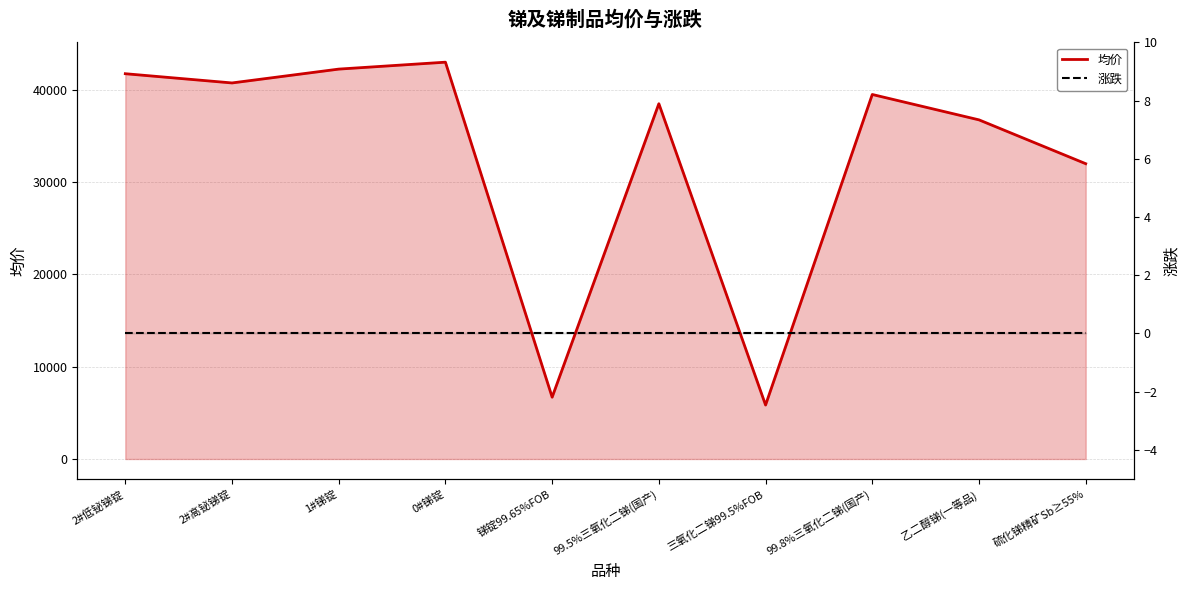

Which label corresponds to the smallest value in the chart?

三氧化二锑99.5%FOB